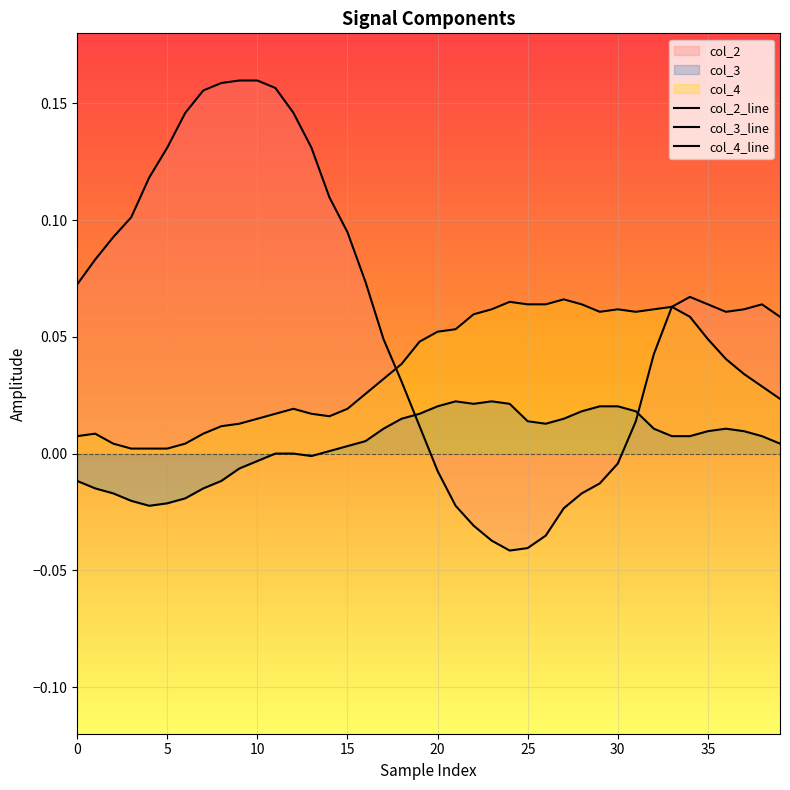

Which series changed the most between 13 and 36?

col_2_line